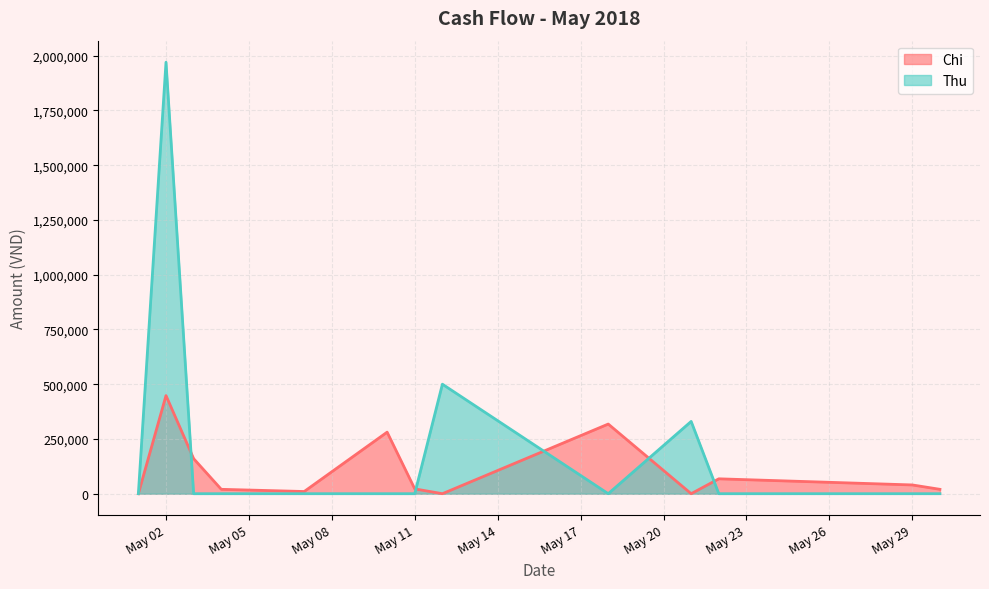

Is it true that Chi equals 10000 at 2018-05-07?

True